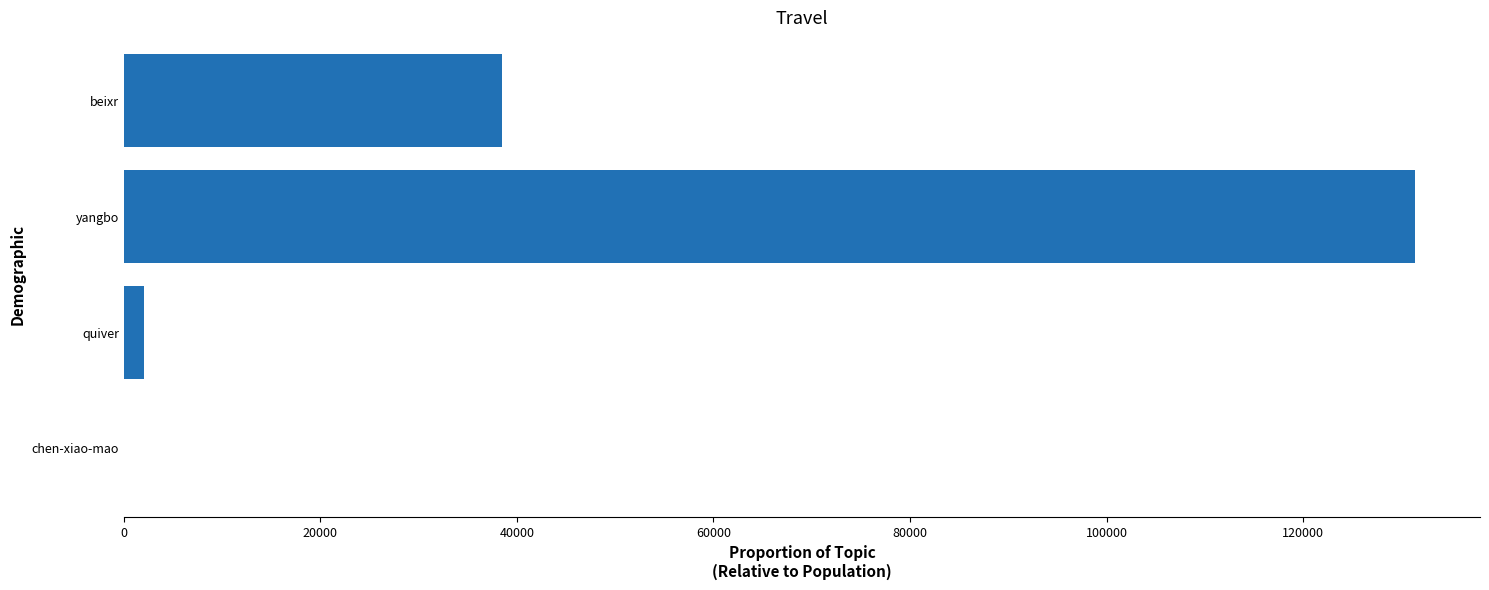

What is the sum of all values?

171950